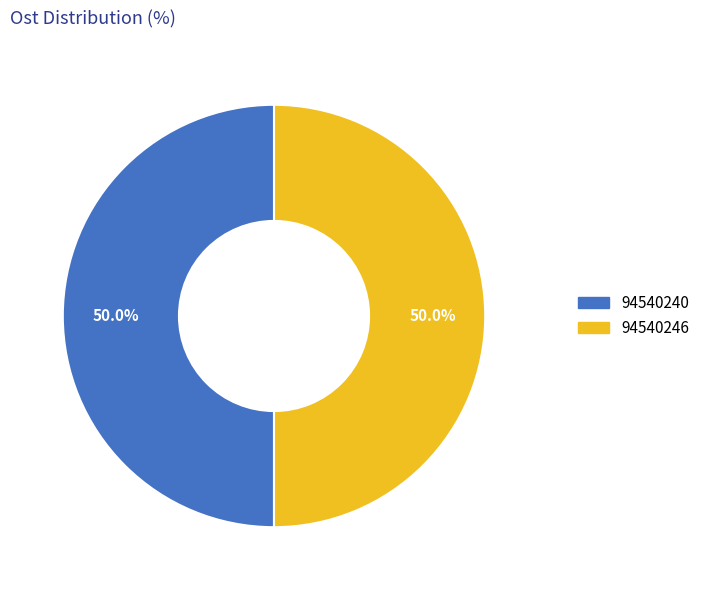

What percentage is the 94540246 slice, to the nearest percent?

50%